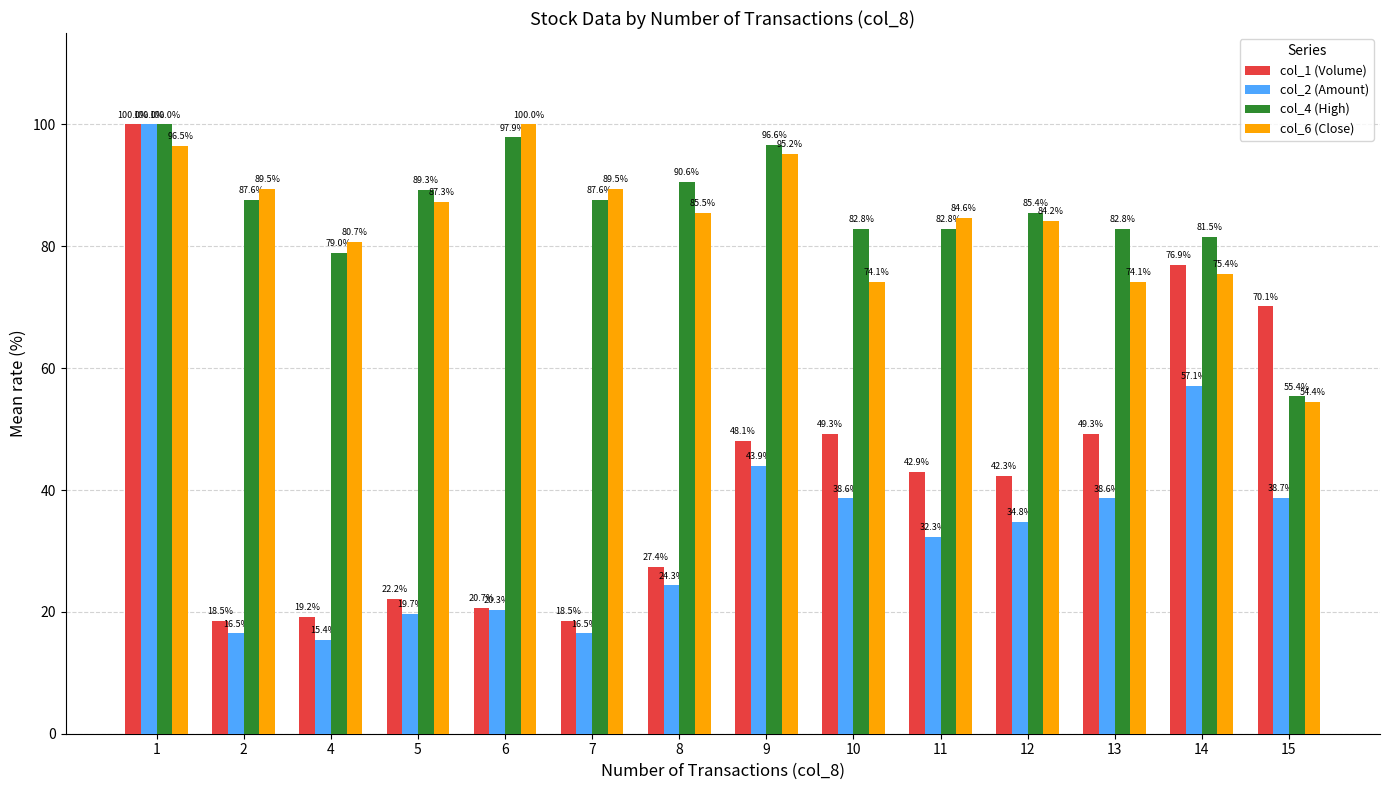

Does the chart contain stacked bars?

No